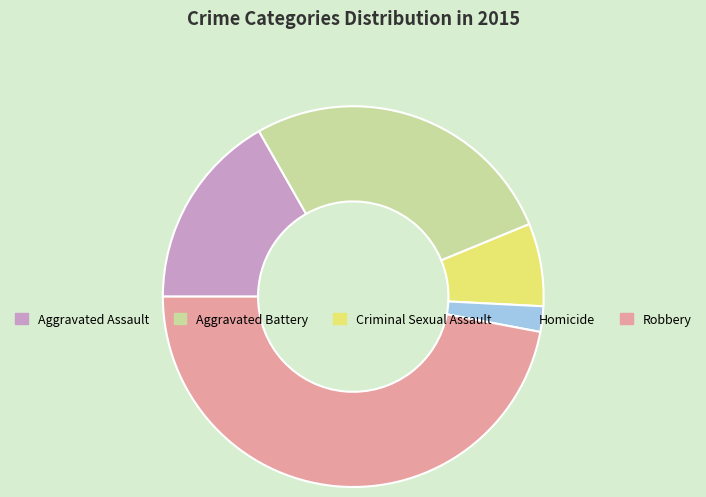

Do Robbery and Aggravated Battery together represent more than half of the pie?

Yes